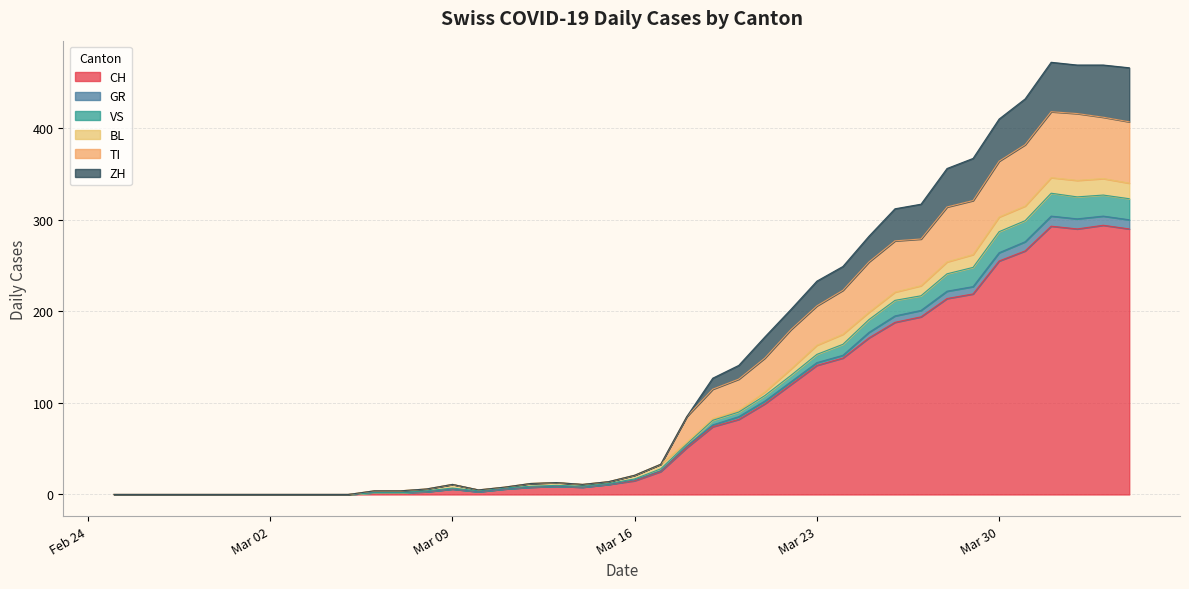

Does the chart have visible grid lines?

Yes